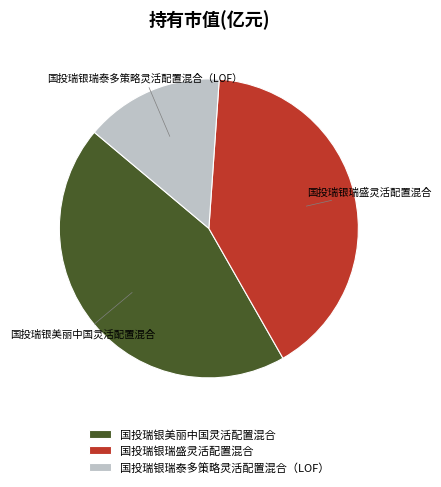

Between 国投瑞银美丽中国灵活配置混合 and 国投瑞银瑞盛灵活配置混合, which is larger?

国投瑞银美丽中国灵活配置混合